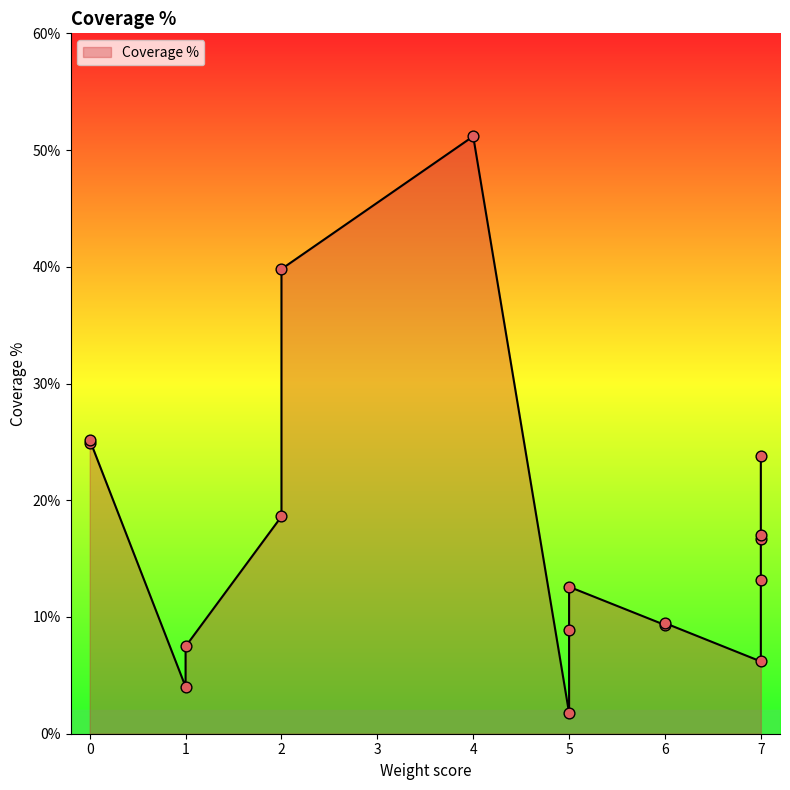

What is the change in value from 0 to 0?

+0.1